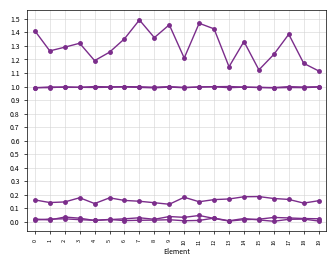

Does the chart have visible grid lines?

Yes